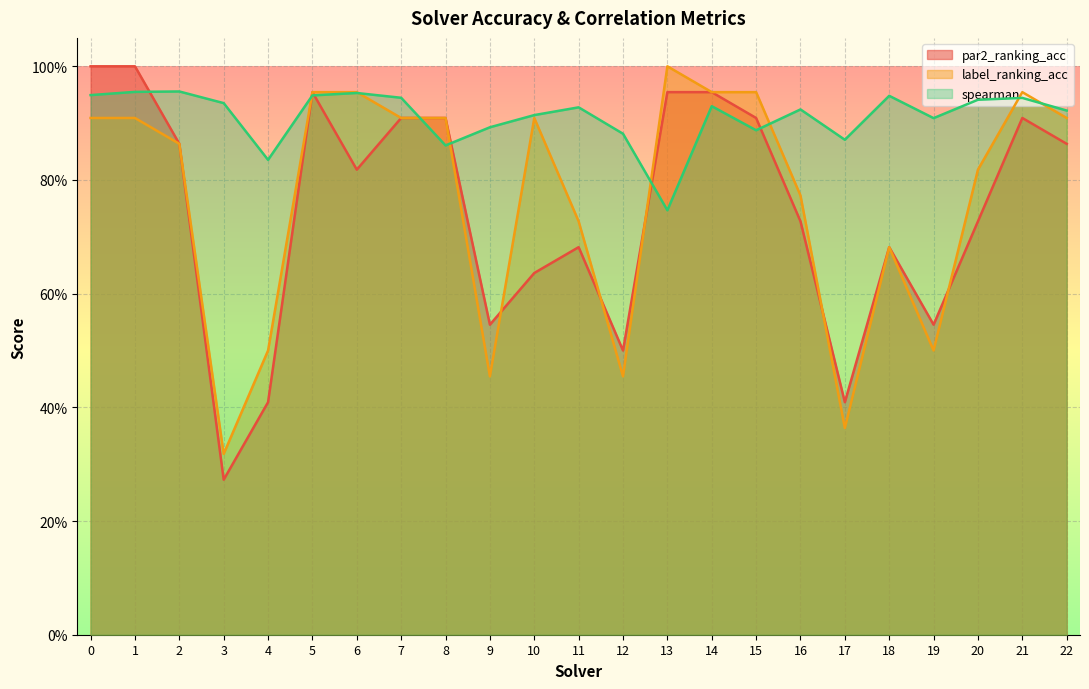

Where do par2_ranking_acc and spearman first cross each other?

1 and 2